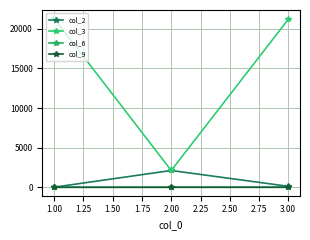

How many lines are shown in the chart?

4